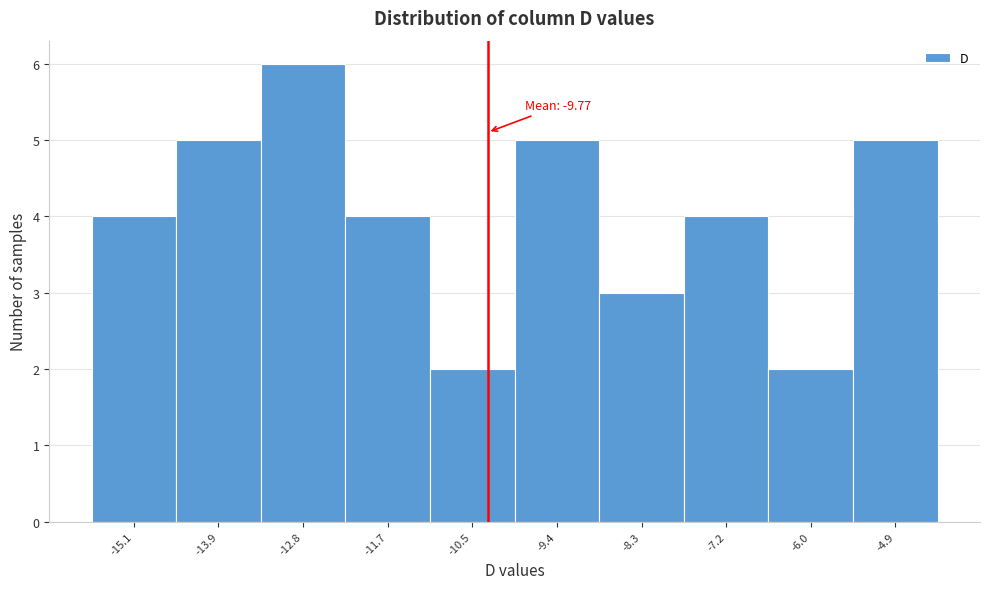

Reading left to right, what are all the values shown in this chart?

4	5	6	4	2	5	3	4	2	5